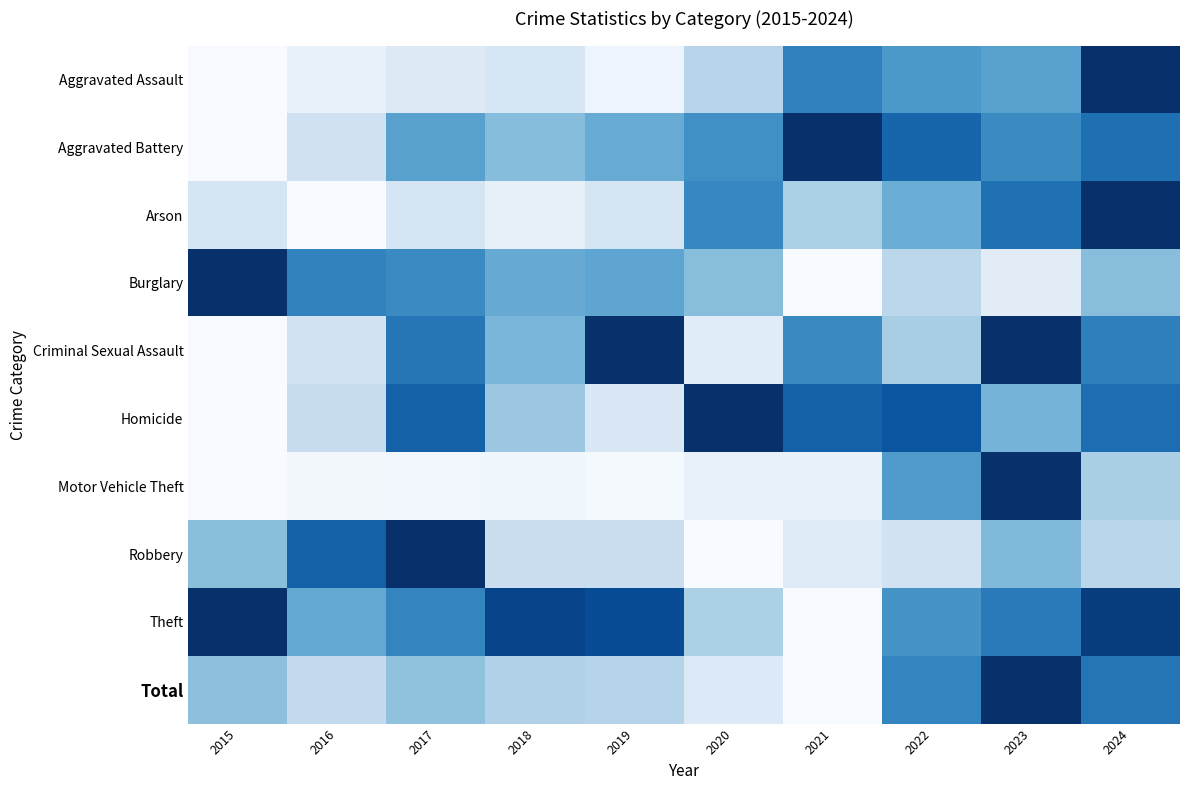

At 2018, list the series in order from largest to smallest.

Theft, Burglary, Criminal Sexual Assault, Aggravated Battery, Homicide, Total, Robbery, Aggravated Assault, Arson, Motor Vehicle Theft